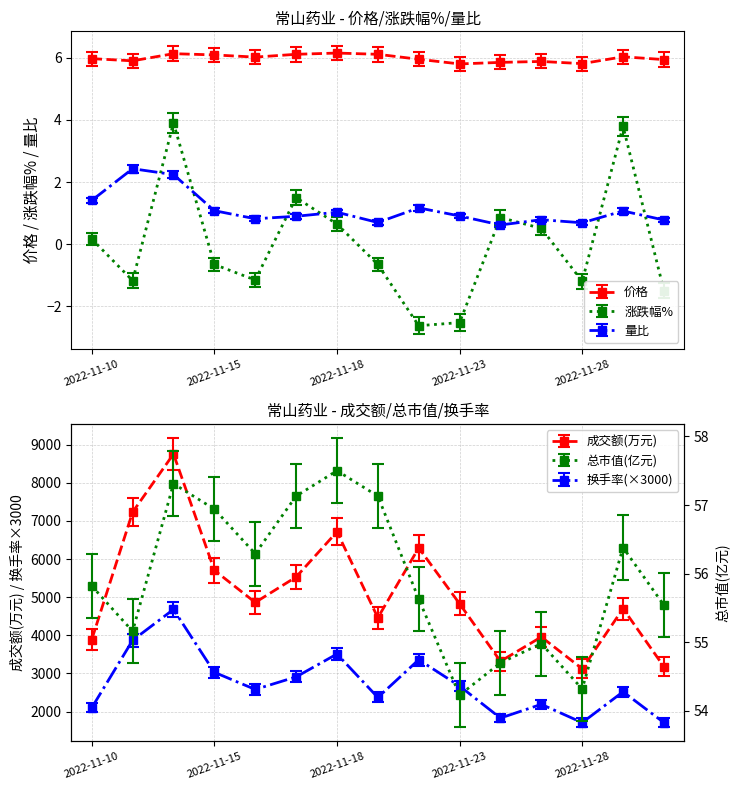

How many intersections are there between 涨跌幅% and 量比?

8